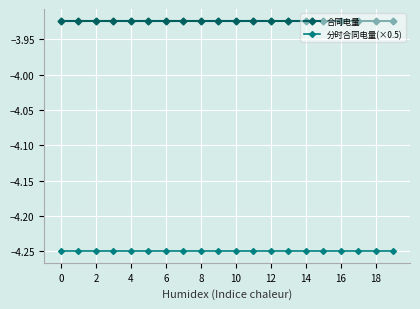

True or false: 分时合同电量(×0.5) and 合同电量 intersect in this chart.

False